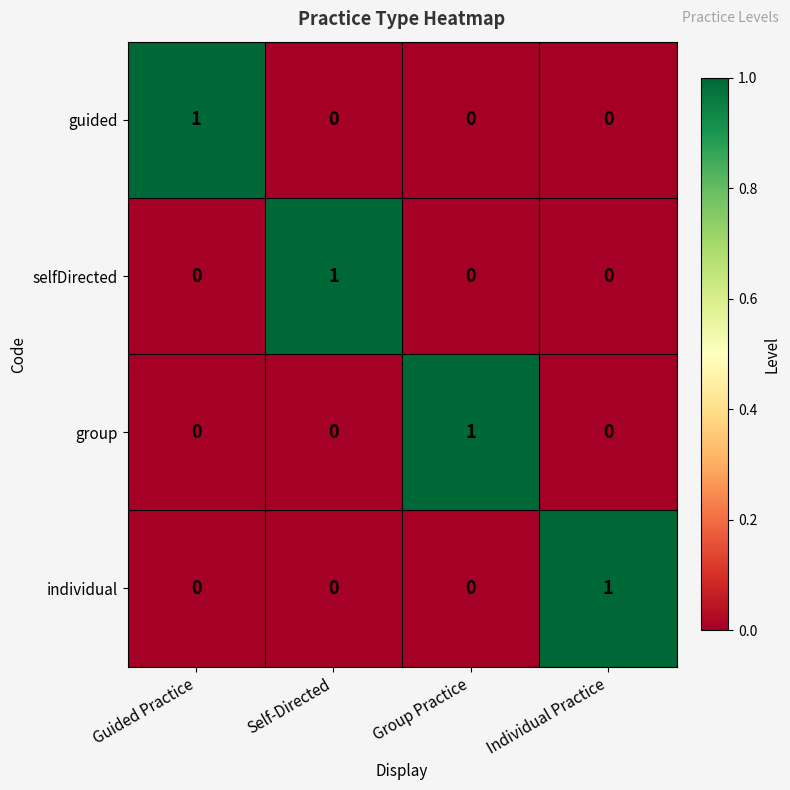

The individual series shows 0 at Self-Directed. True or false?

True